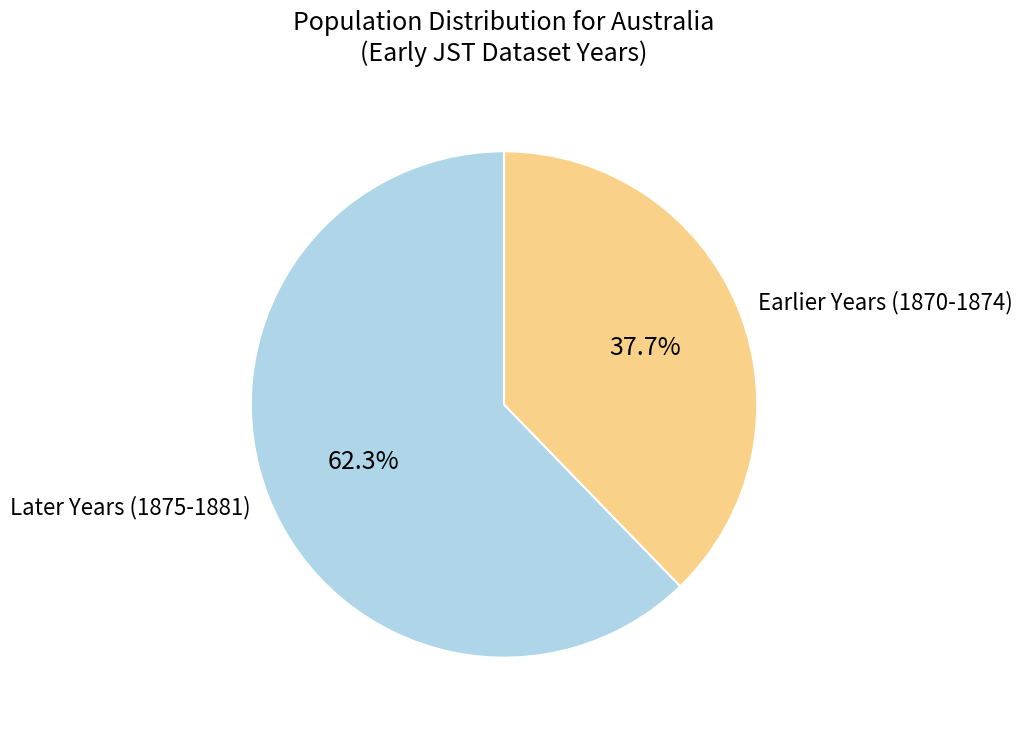

Between Later Years (1875-1881) and Earlier Years (1870-1874), which is larger?

Later Years (1875-1881)